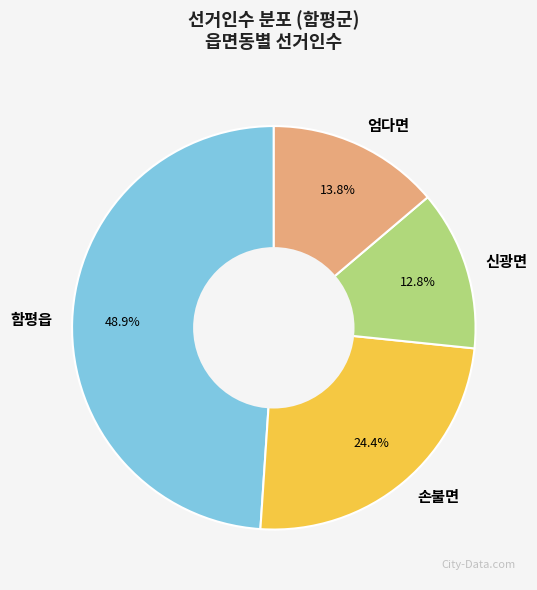

What portion of the pie excludes 함평읍?

51.1%